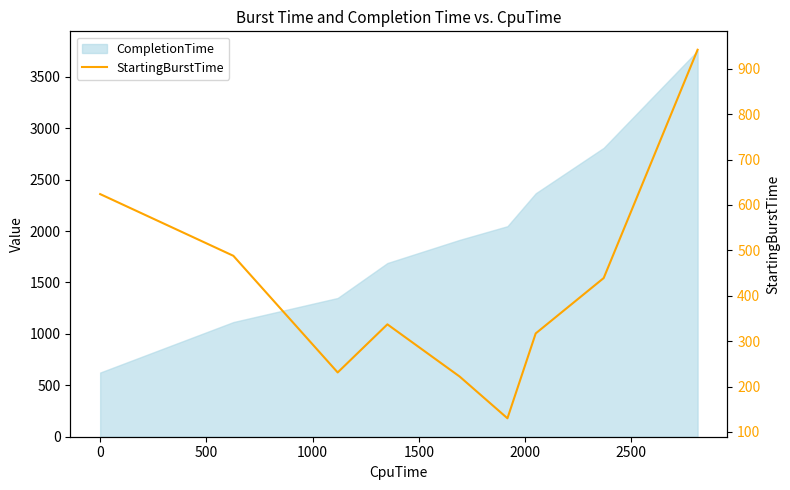

How many lines are shown in the chart?

1